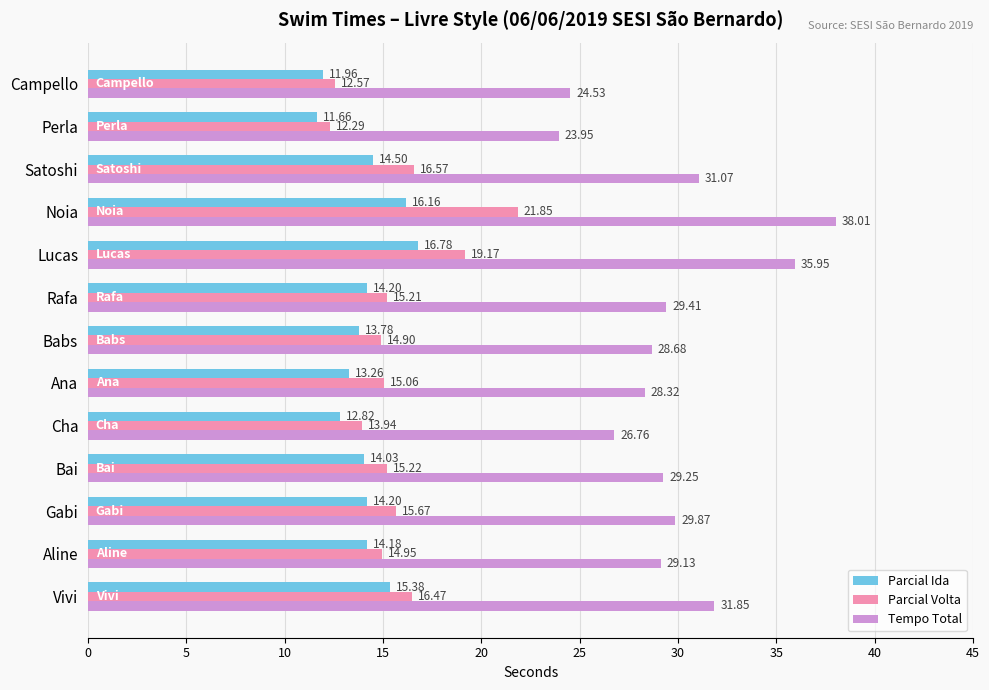

Which series has the largest range (max minus min)?

Tempo Total